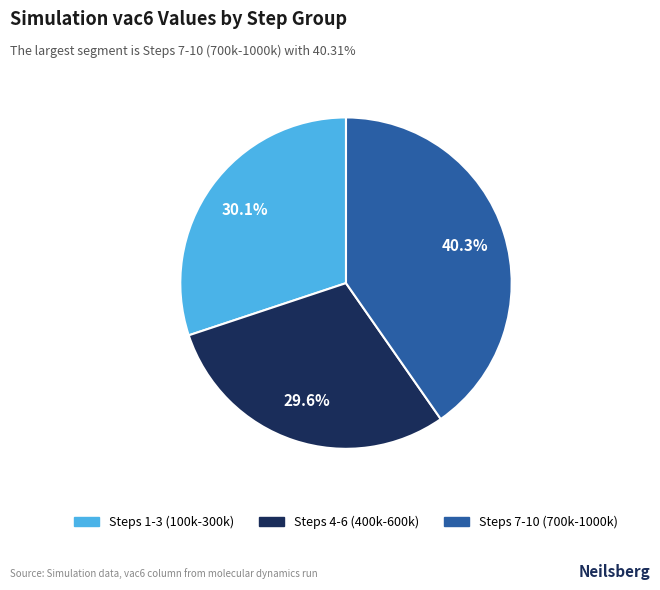

Is there a majority slice in this chart?

No